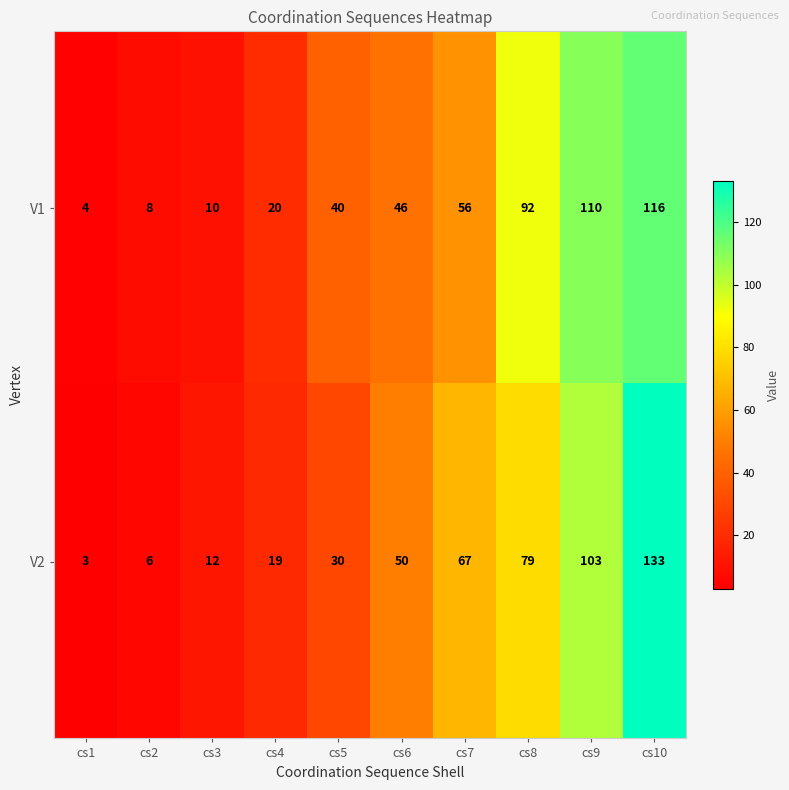

Count the number of data series in this chart.

2